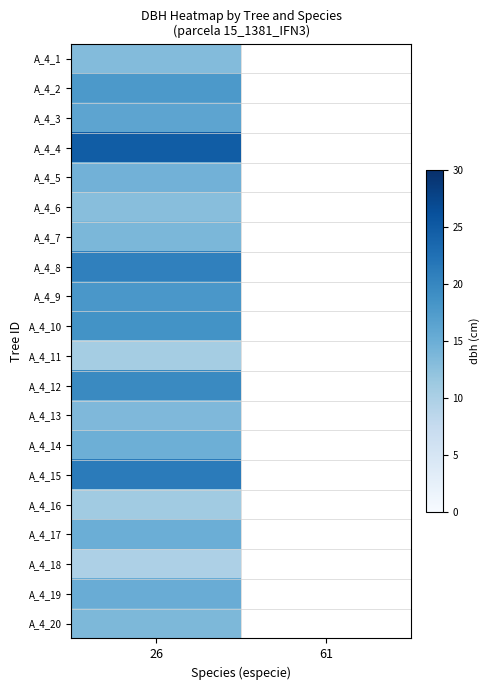

How many positive values does the A_4_18 series have?

1